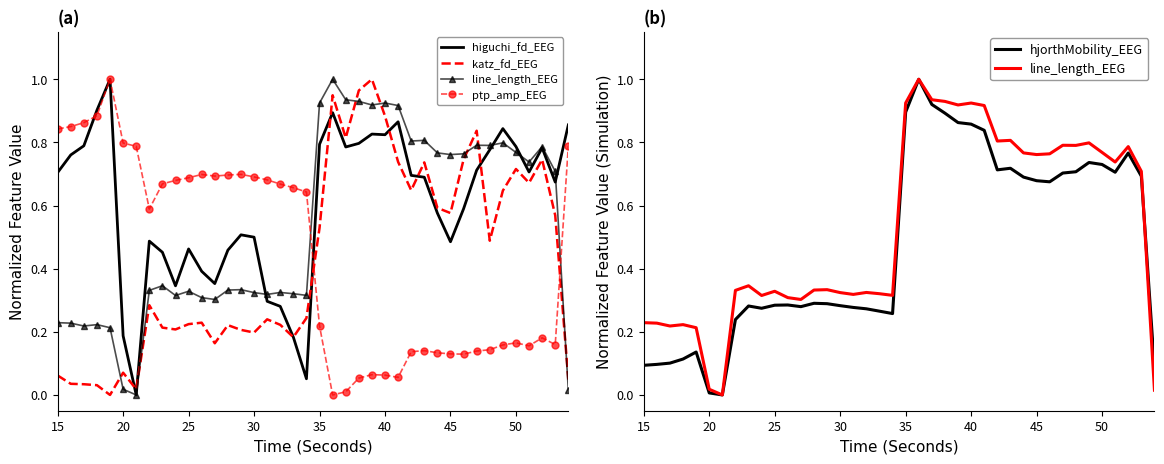

What is the difference between the maximum and second lowest values in the higuchi_fd_EEG series?

0.9